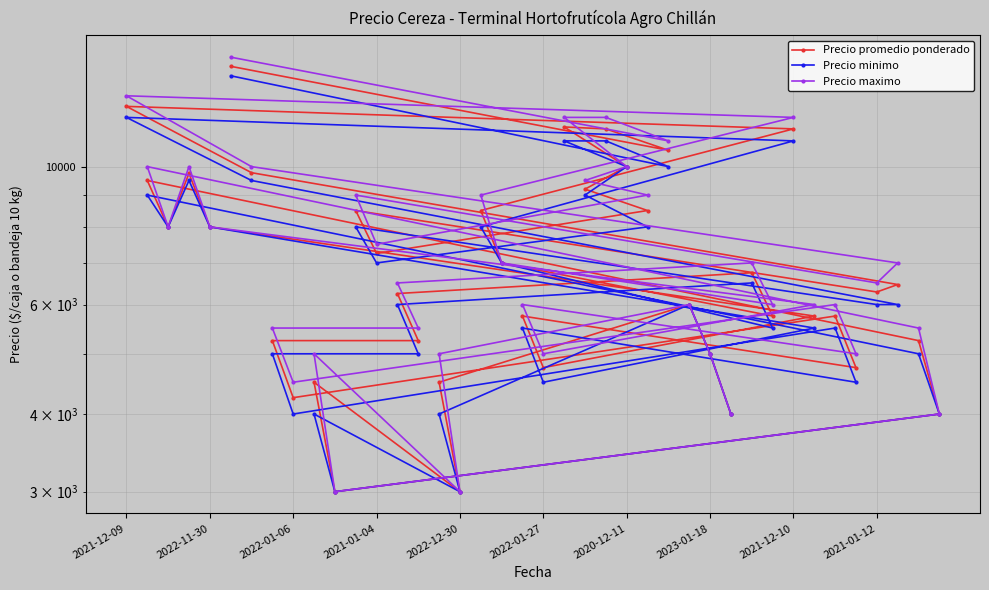

The Precio promedio ponderado series shows 9411 at 31. True or false?

False